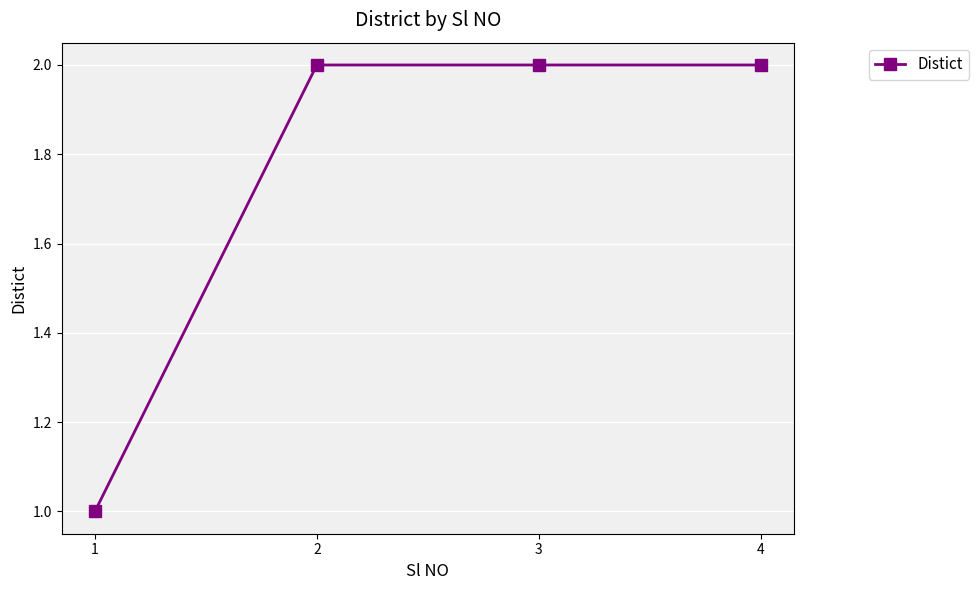

Which label corresponds to the smallest value in the chart?

1